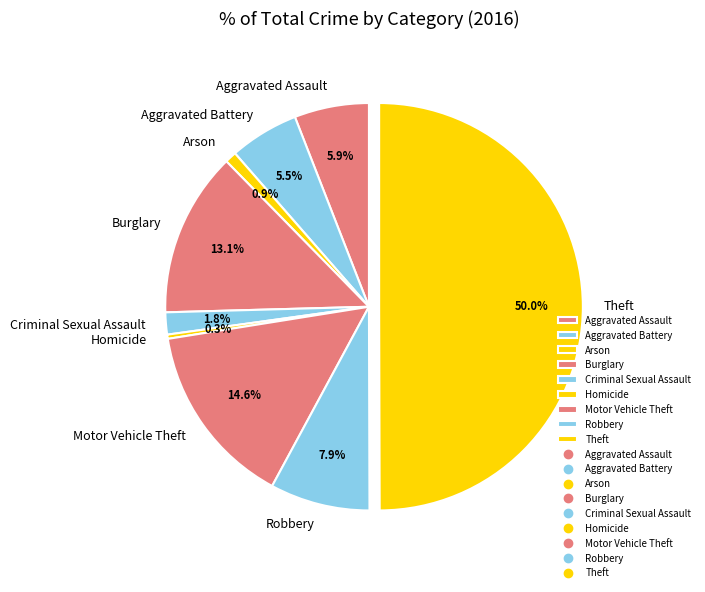

How many segments does this pie chart have?

9